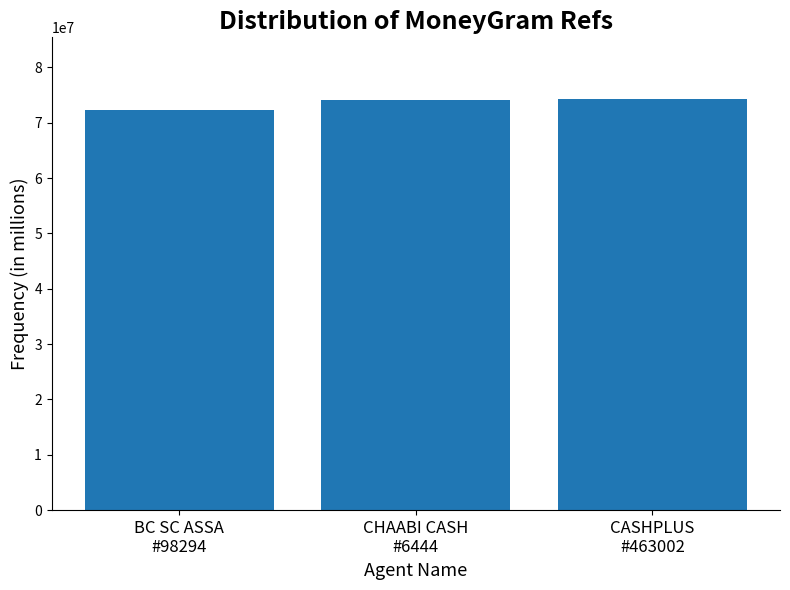

How many values are below 74129027?

1